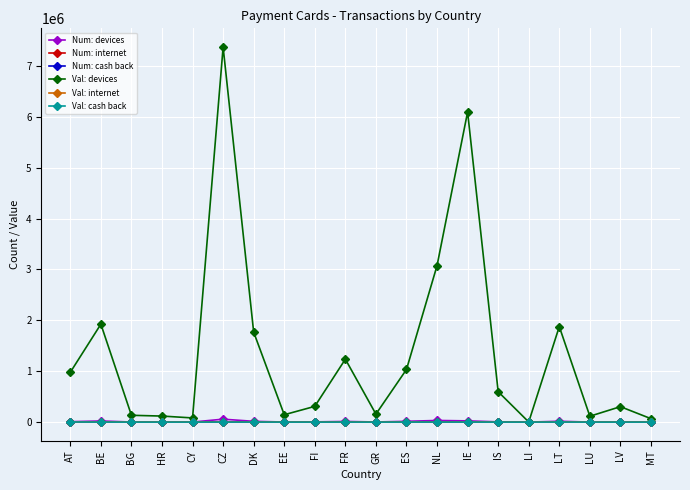

True or false: Val: devices has more than 0 points higher than both neighbors.

True